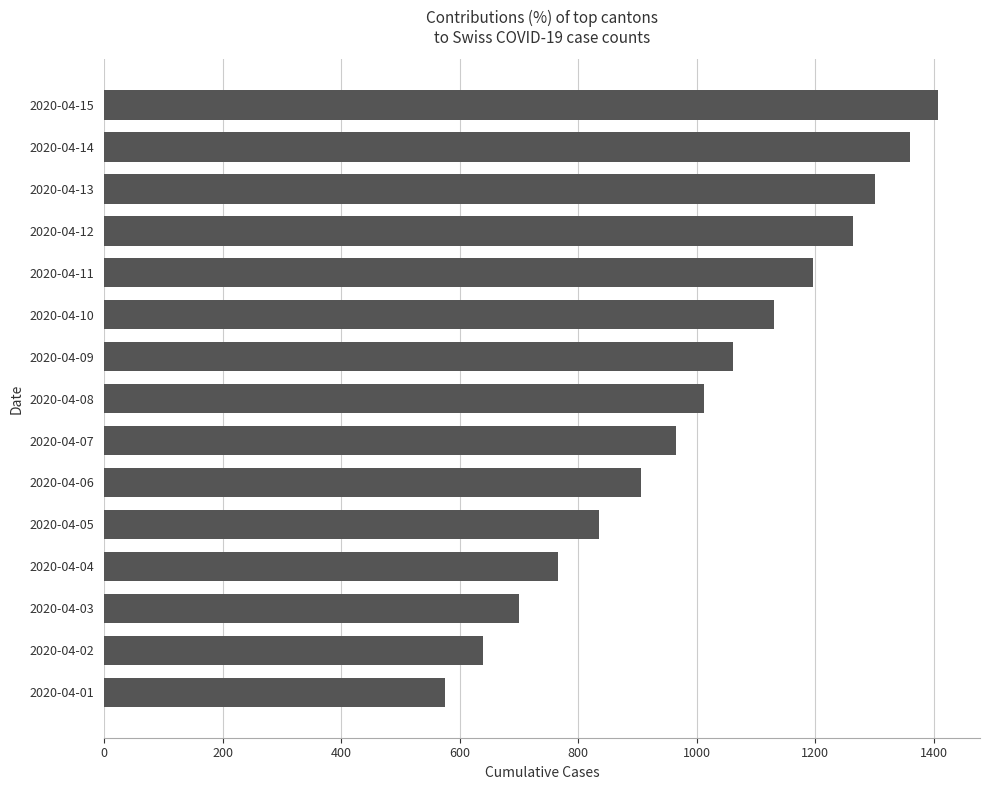

What is the sum of all values?

15124